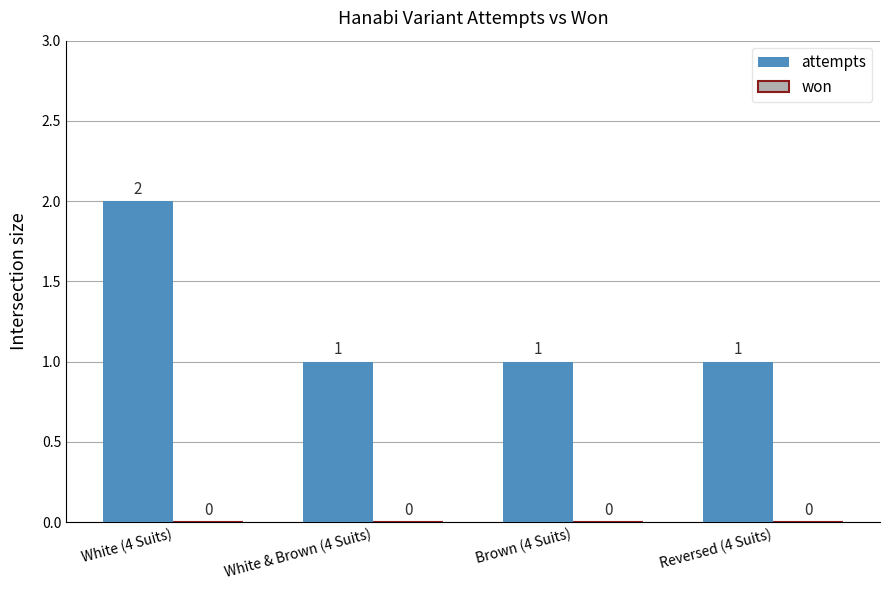

At which category does the chart reach its peak across all series?

White (4 Suits)